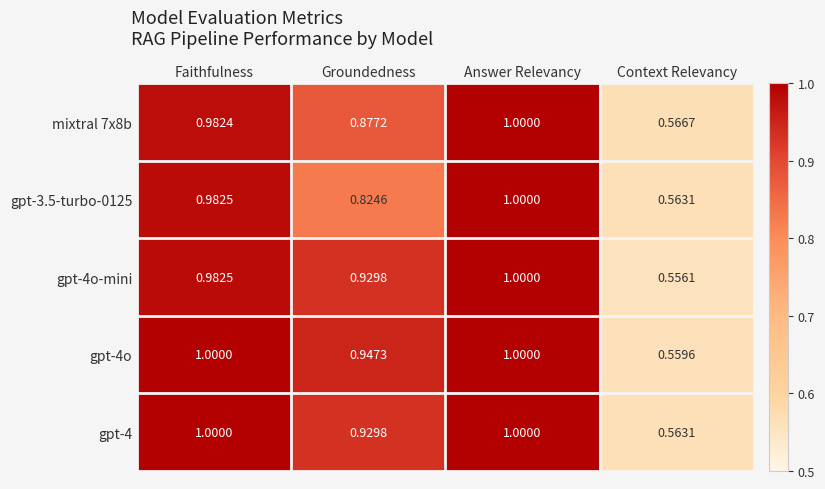

Which series has the largest total across all categories?

gpt-4o